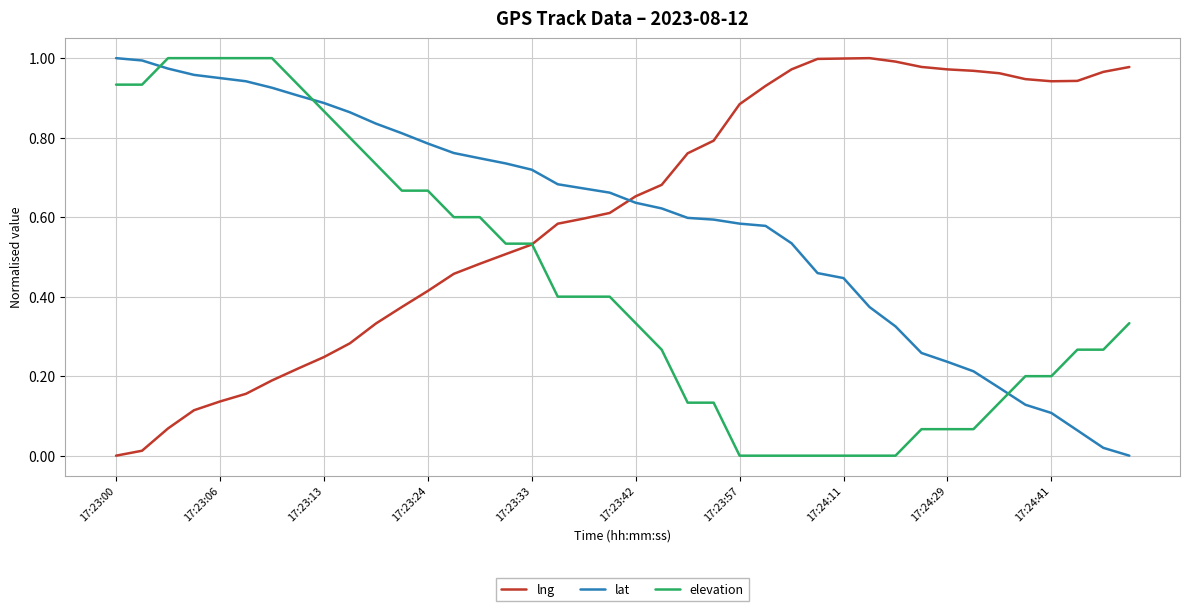

Which series ends up on top after the final intersection of lng and lat?

lng